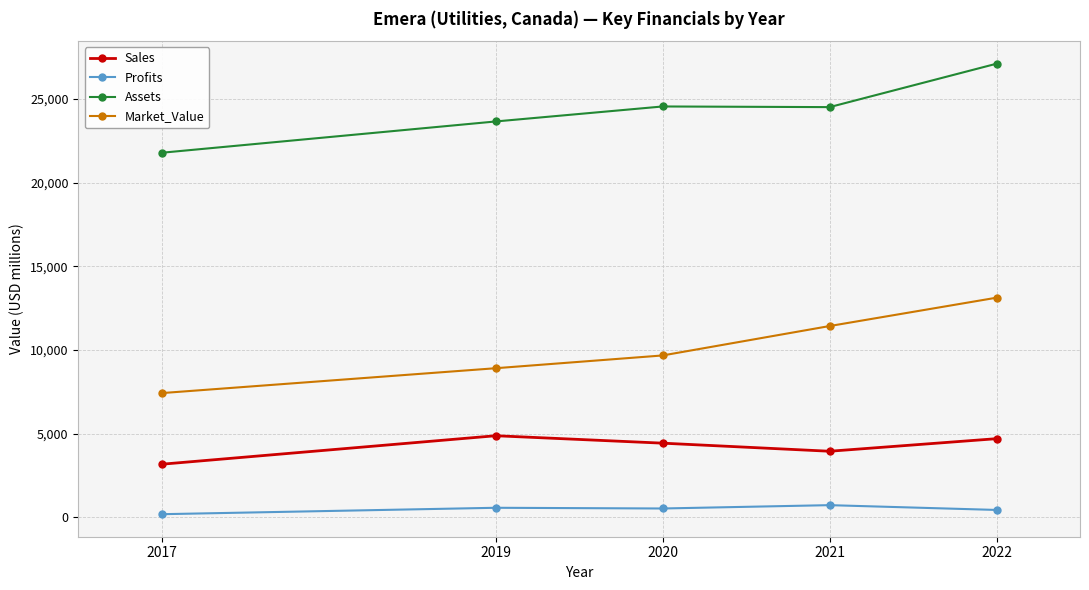

True or false: Assets has a value of 21790.0 at 2017.

True